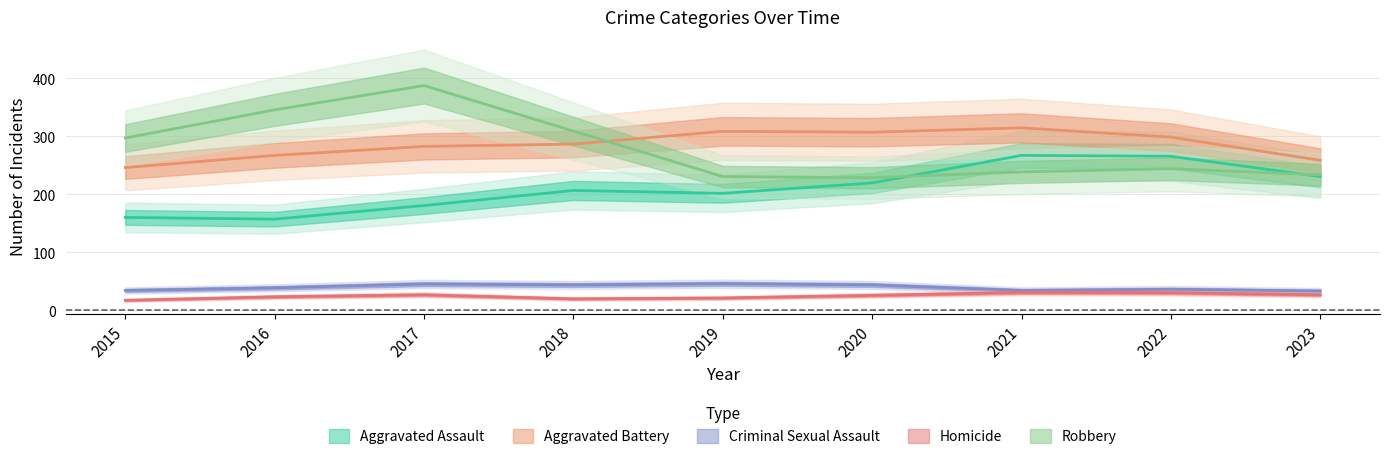

How many lines are shown in the chart?

5